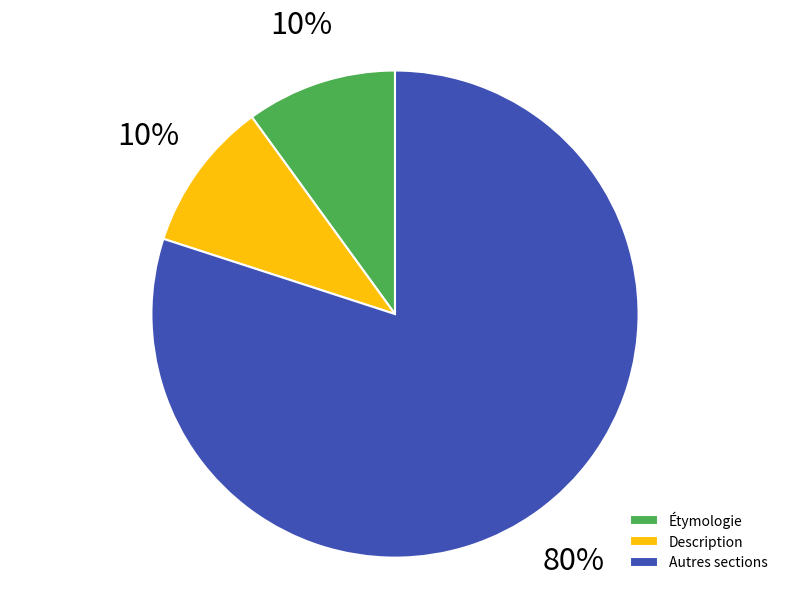

To the nearest percent, what percentage of the pie is Autres sections?

80%